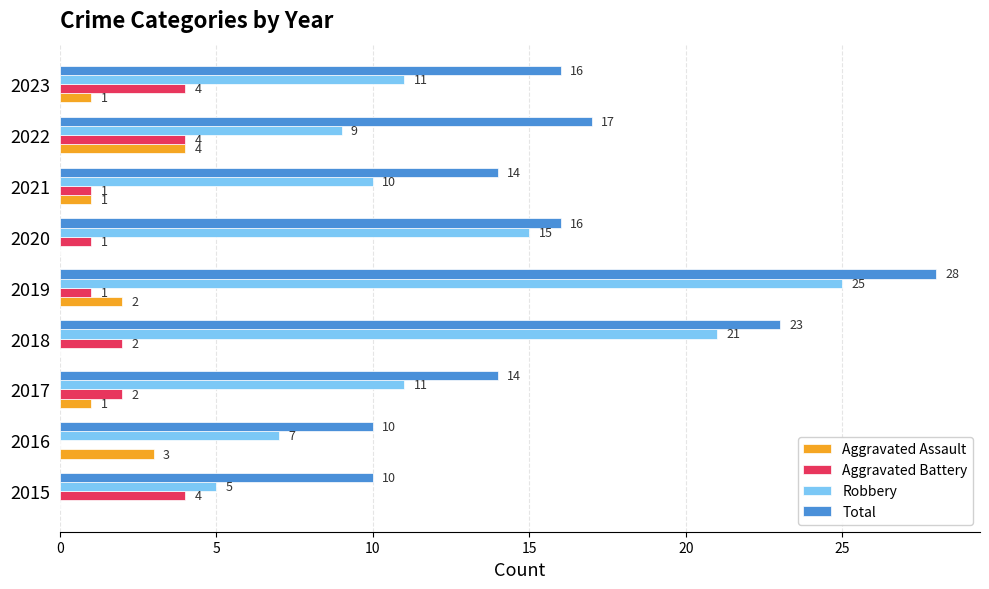

Which series has the largest range (max minus min)?

Robbery